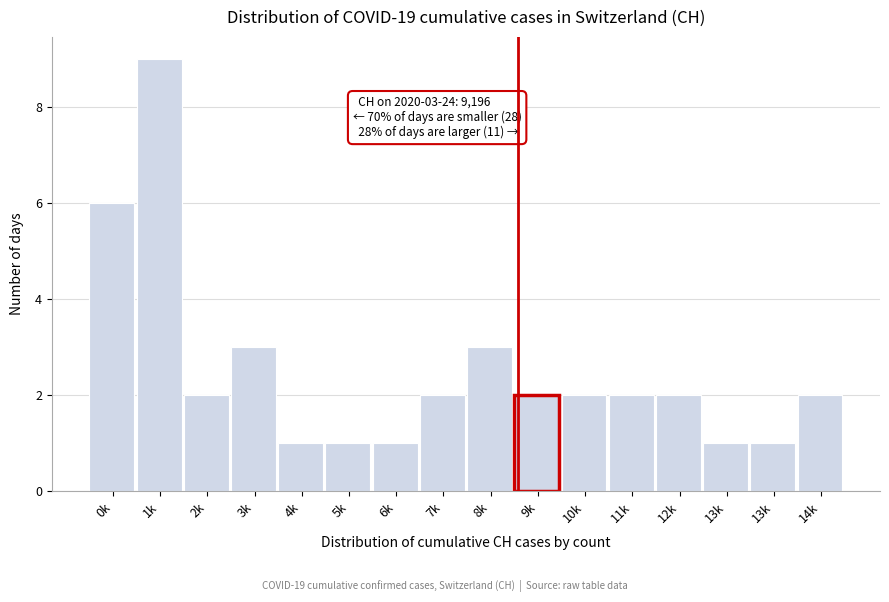

How many bars are there in total?

16